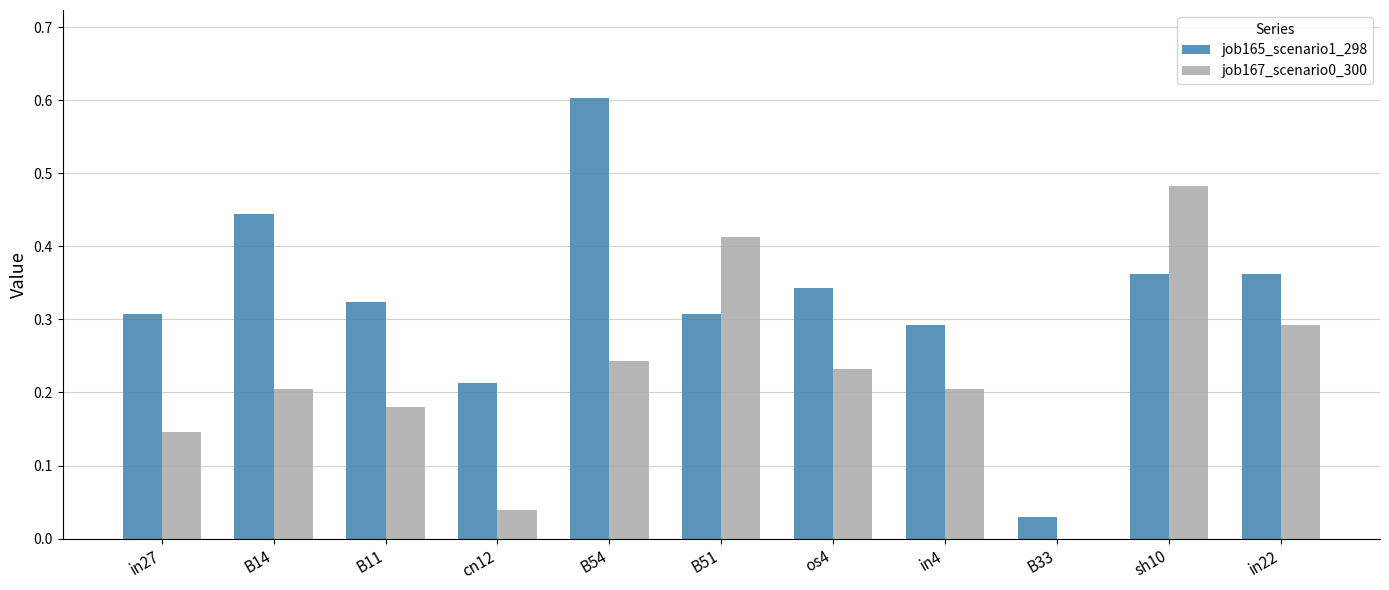

Is it true that job167_scenario0_300 equals 0.4 at os4?

False